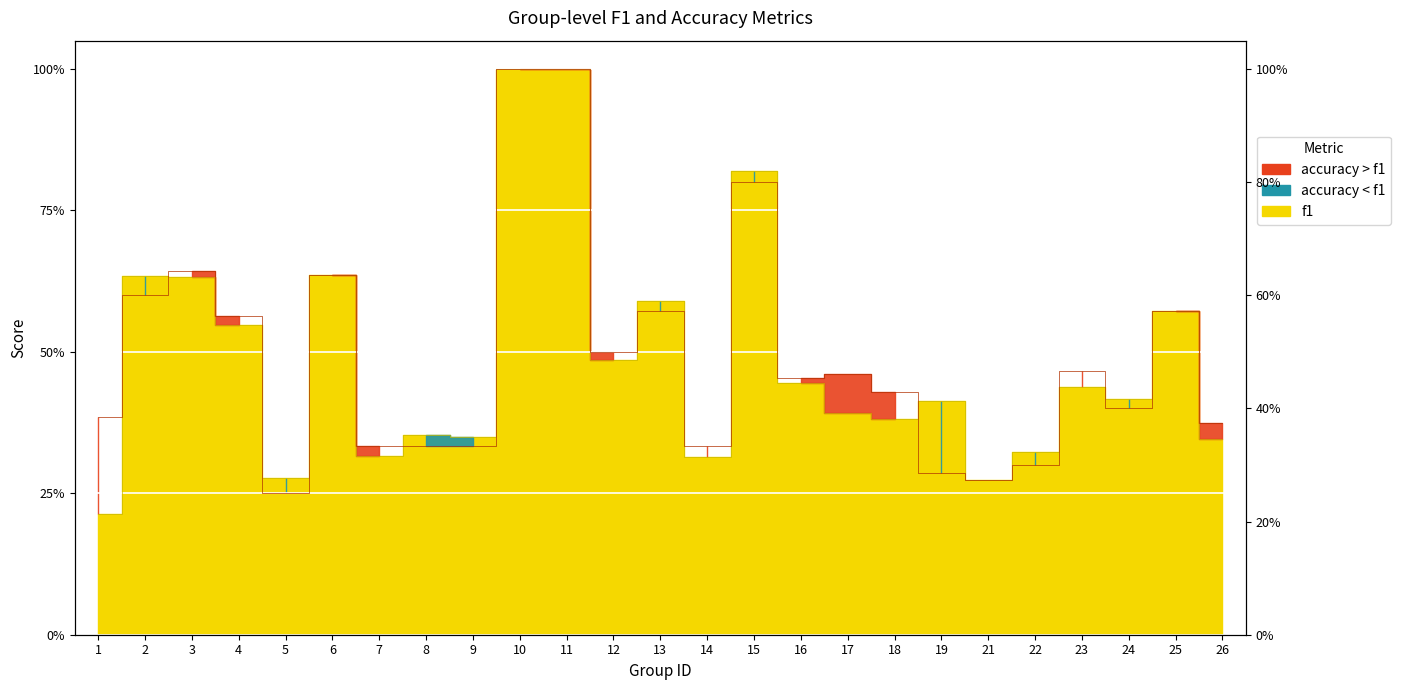

Which series has the largest range (max minus min)?

f1